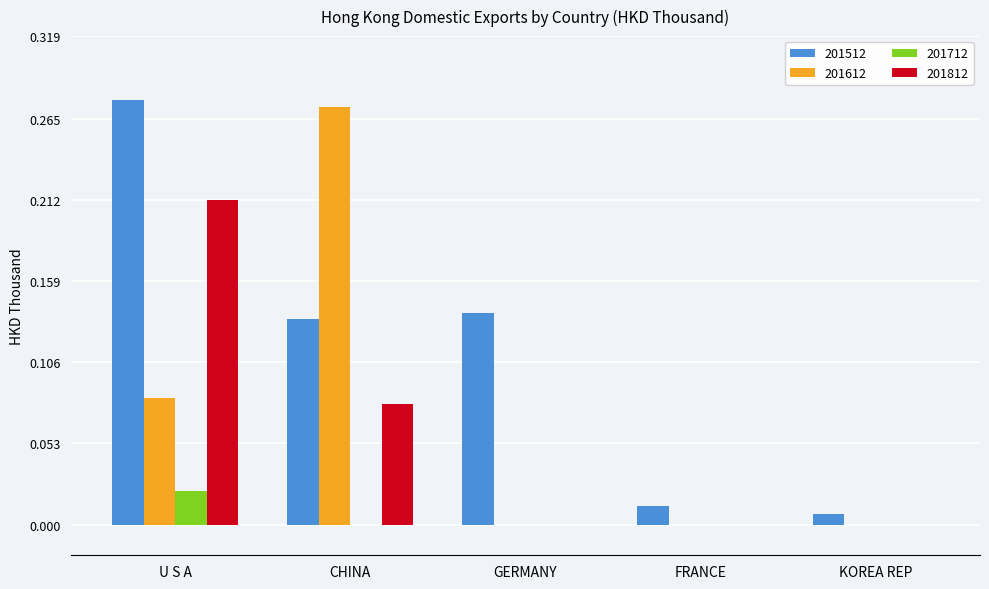

Is the value of 201512 at FRANCE greater than the value of 201612 at GERMANY?

Yes